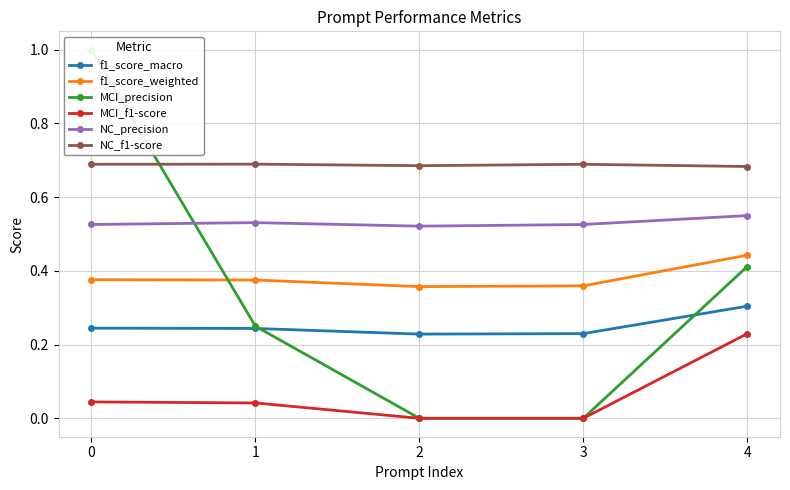

Is it true that f1_score_macro equals 0.2 at 2?

True